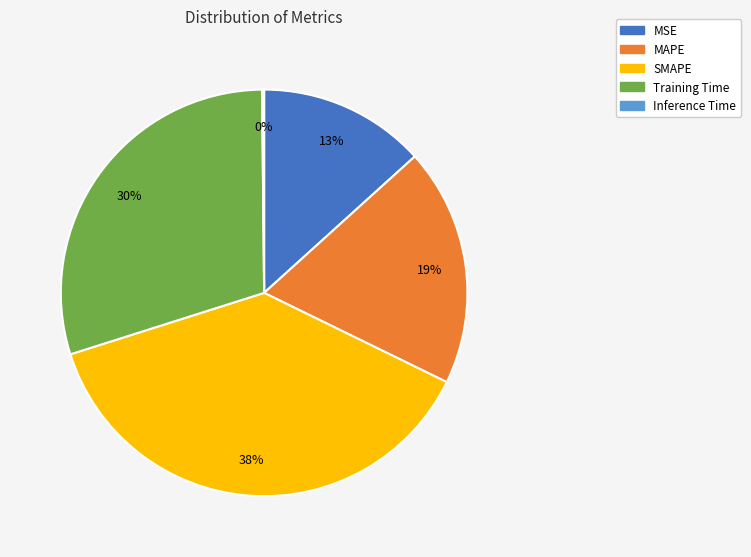

What is the largest slice in the pie chart?

SMAPE